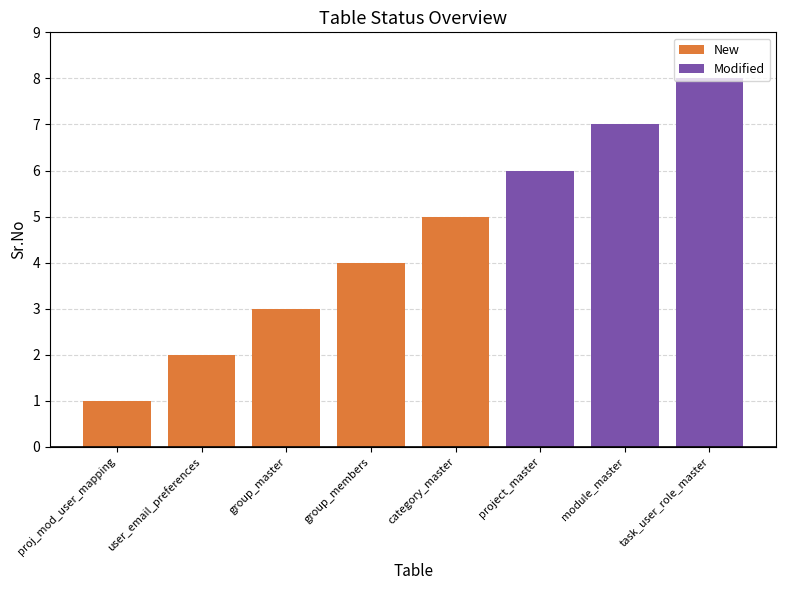

What is the value of the Modified bar at the 8th from the left?

8